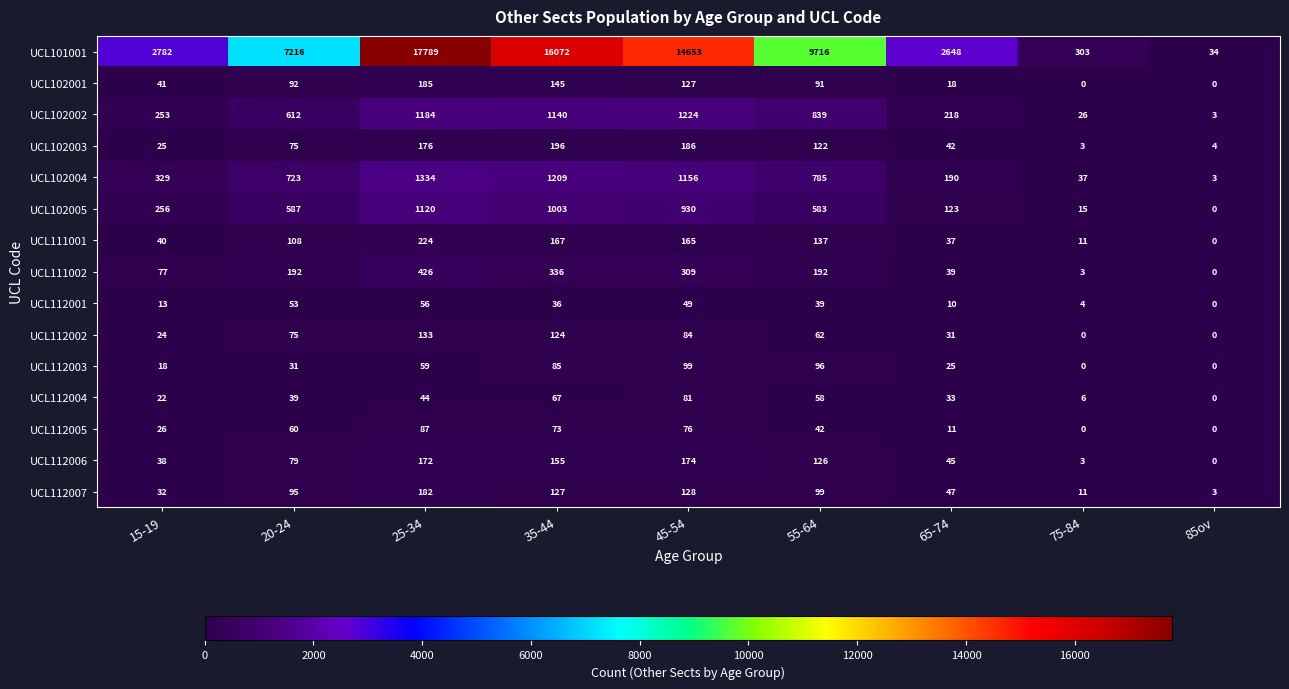

Which series changed the most between 25-34 and 75-84?

UCL101001